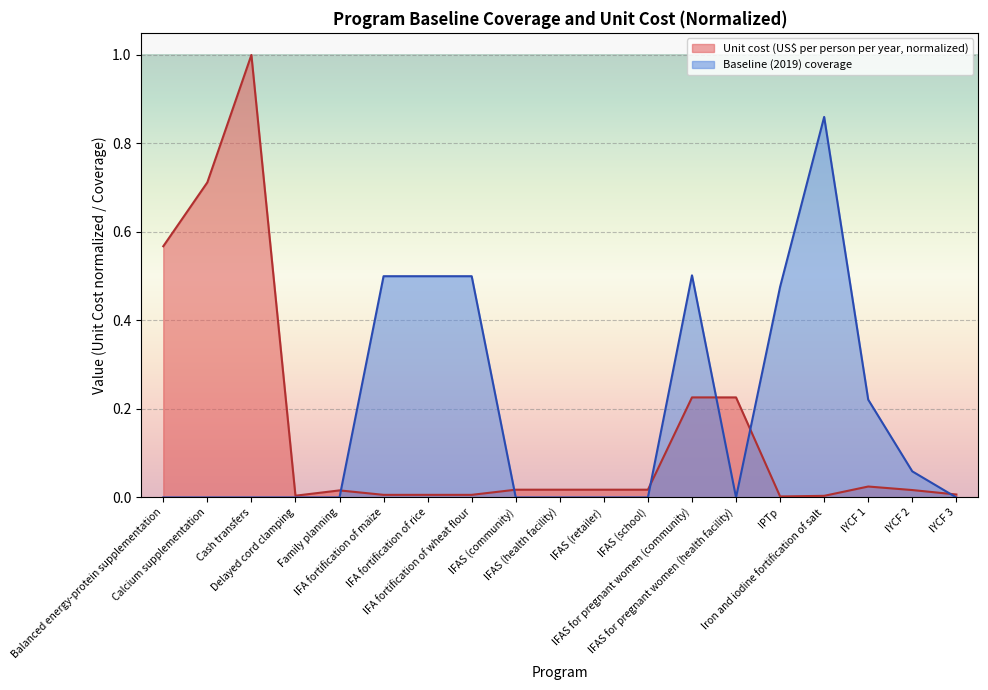

Reading left to right, what are all the values shown in this chart?

Unit cost (US$ per person per year): Balanced energy-protein supplementation=0.6	Calcium supplementation=0.7	Cash transfers=1.0	Delayed cord clamping=0.0	Family planning=0.0	IFA fortification of maize=0.0	IFA fortification of rice=0.0	IFA fortification of wheat flour=0.0	IFAS (community)=0.0	IFAS (health facility)=0.0	IFAS (retailer)=0.0	IFAS (school)=0.0	IFAS for pregnant women (community)=0.2	IFAS for pregnant women (health facility)=0.2	IPTp=0.0	Iron and iodine fortification of salt=0.0	IYCF 1=0.0	IYCF 2=0.0	IYCF 3=0.0
Baseline (2019) coverage: Balanced energy-protein supplementation=0.0	Calcium supplementation=0.0	Cash transfers=0.0	Delayed cord clamping=0.0	Family planning=0.0	IFA fortification of maize=0.5	IFA fortification of rice=0.5	IFA fortification of wheat flour=0.5	IFAS (community)=0.0	IFAS (health facility)=0.0	IFAS (retailer)=0.0	IFAS (school)=0.0	IFAS for pregnant women (community)=0.5	IFAS for pregnant women (health facility)=0.0	IPTp=0.5	Iron and iodine fortification of salt=0.9	IYCF 1=0.2	IYCF 2=0.1	IYCF 3=0.0